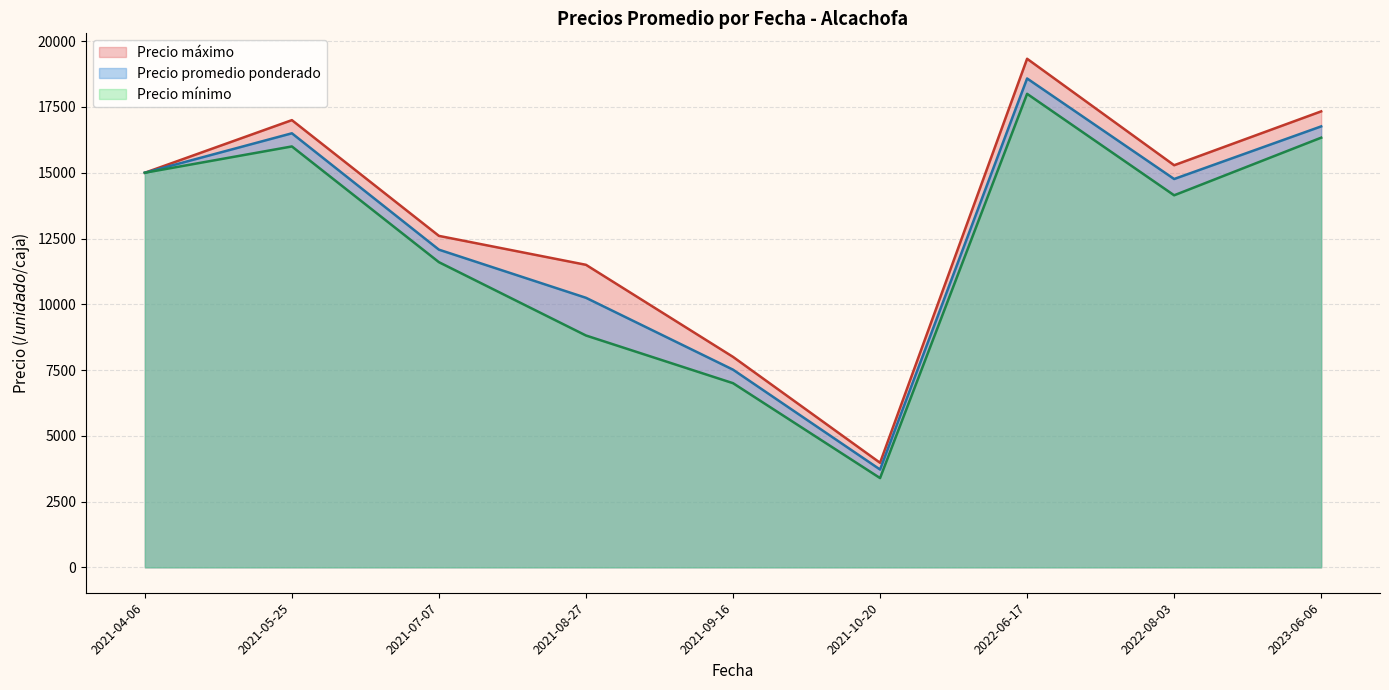

True or false: Precio promedio ponderado and Precio mínimo intersect in this chart.

False